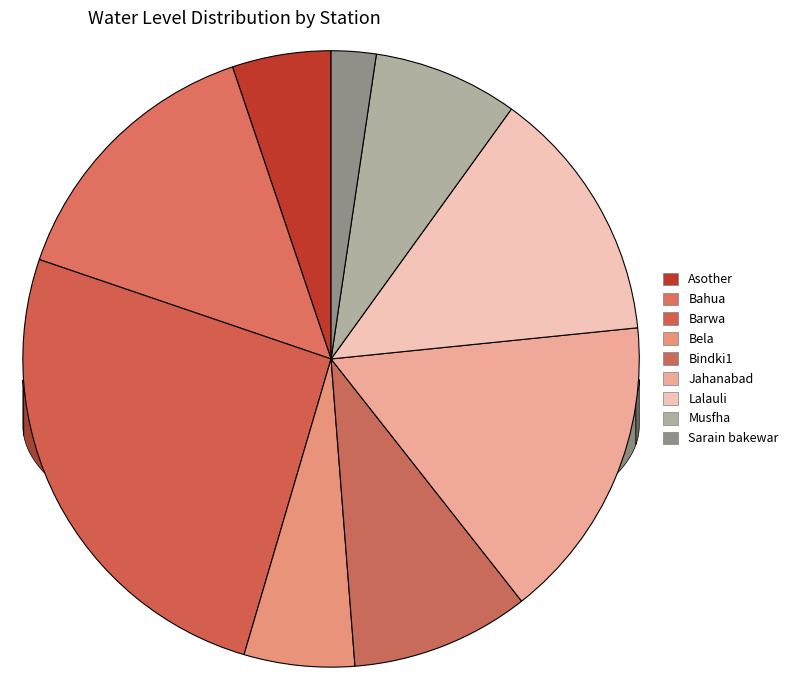

How many segments does this pie chart have?

9